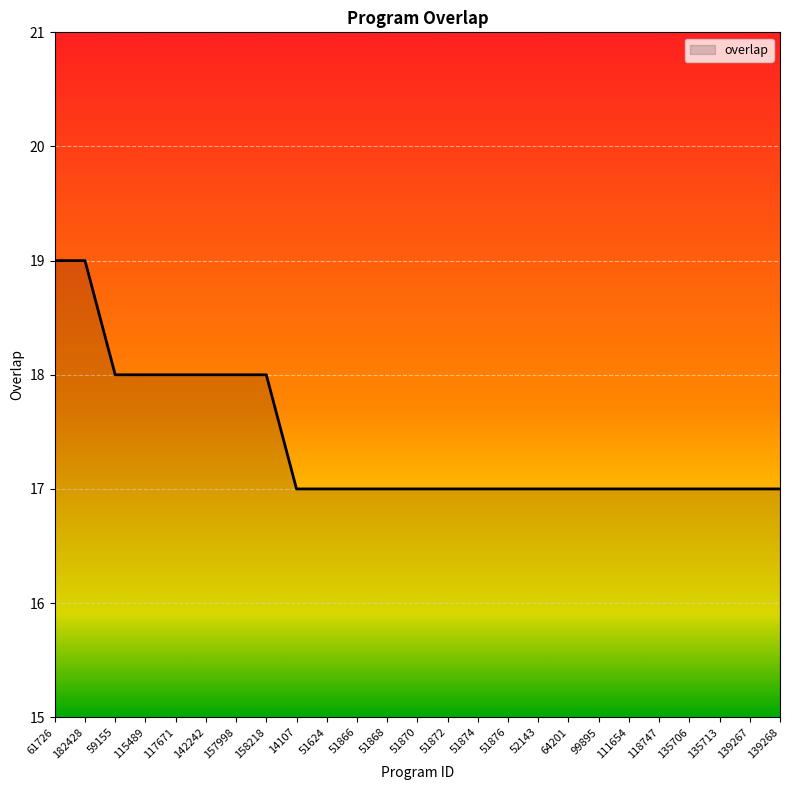

What position from the left is 157998?

7